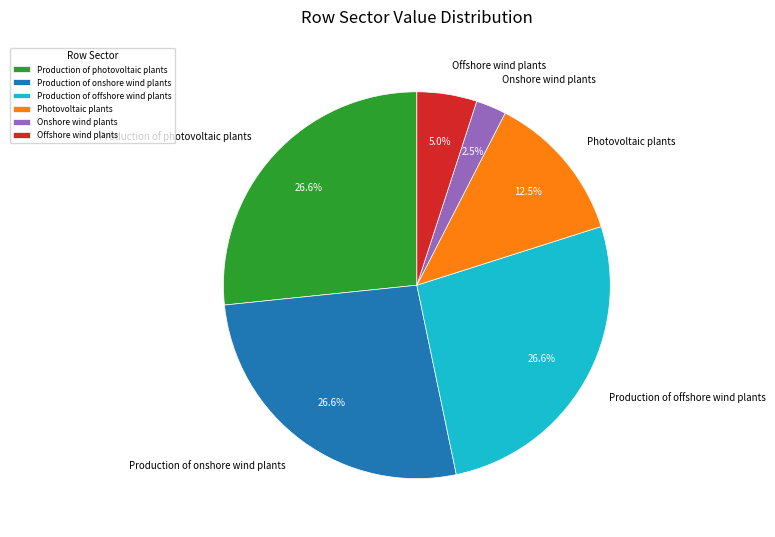

Is it true that Onshore wind plants is 10% of the pie?

False